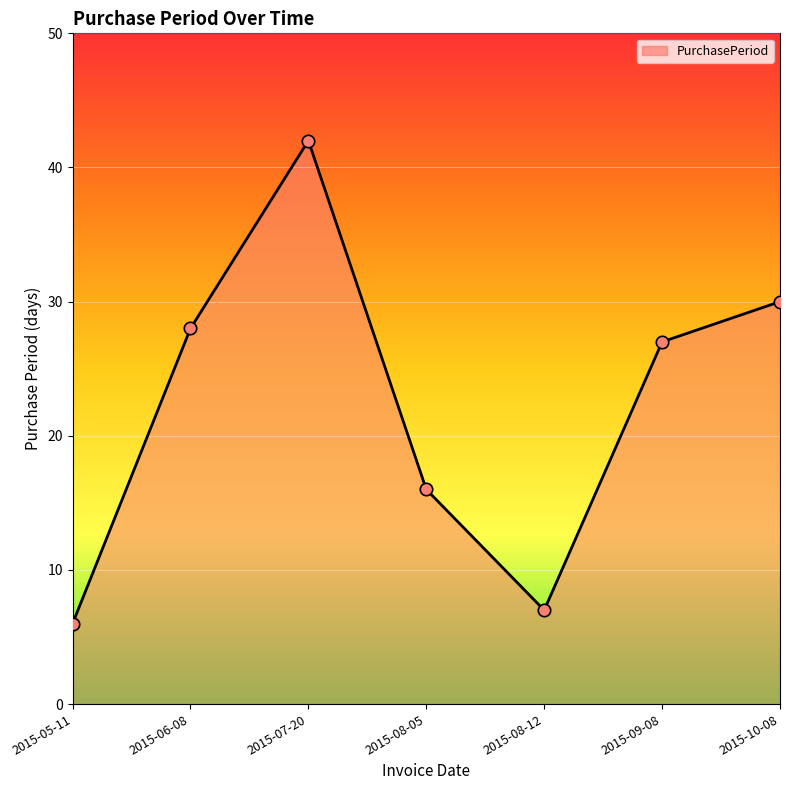

What is the change in value from 2015-07-20 to 2015-09-08?

-15